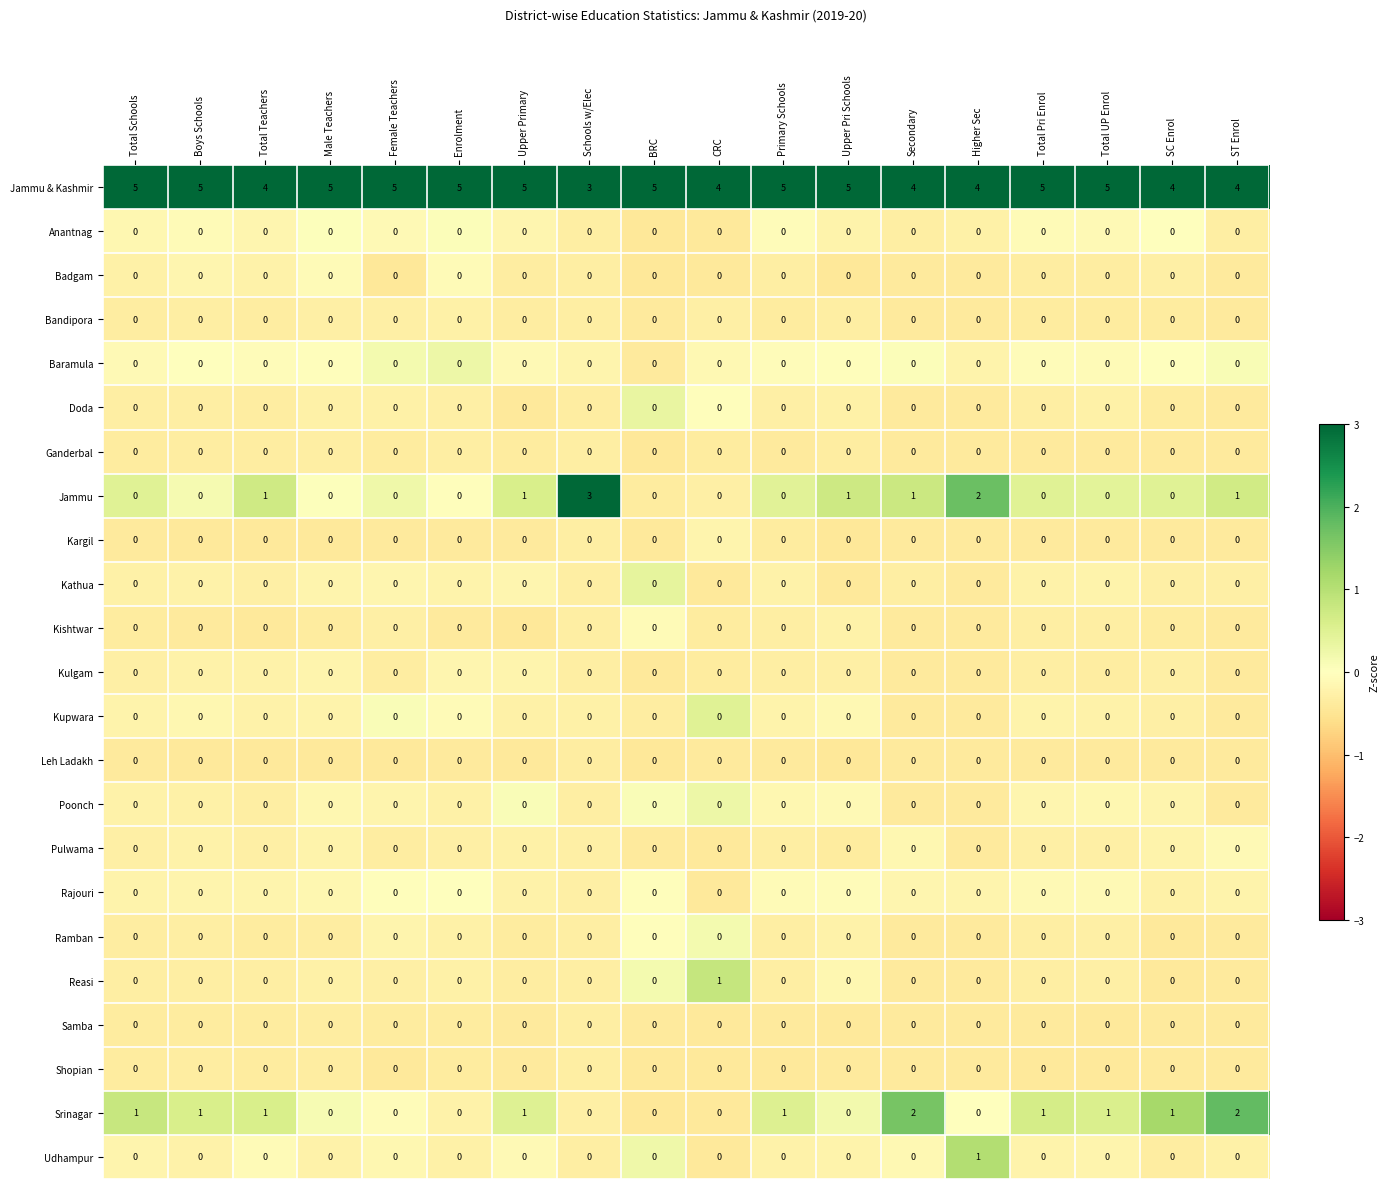

Between Total Schools and BRC, which series saw the biggest shift?

Srinagar